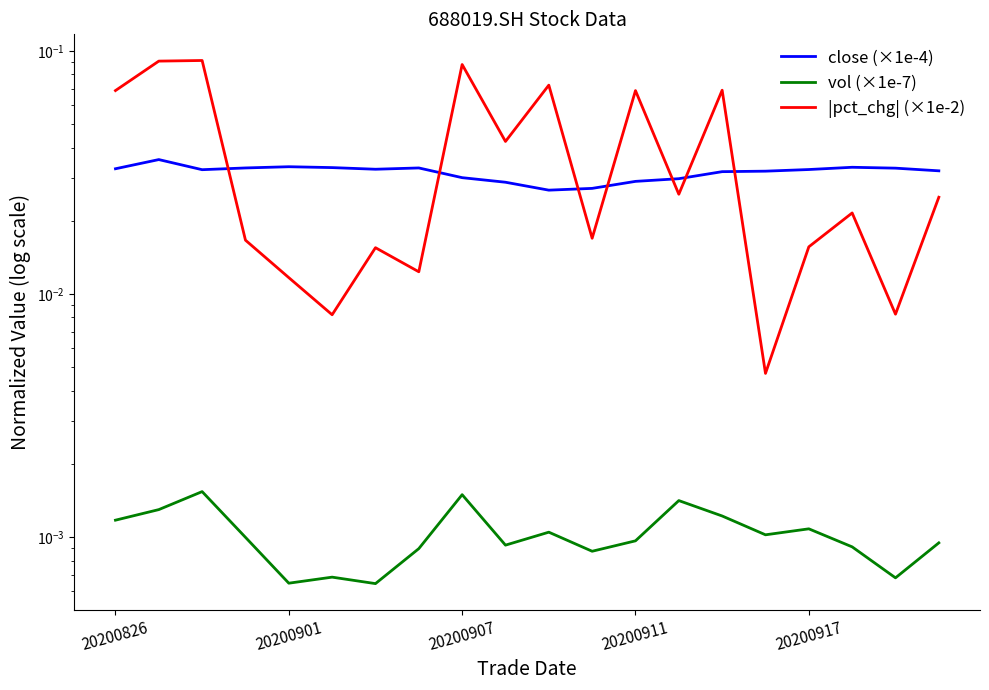

How many categories are shown in the chart?

20